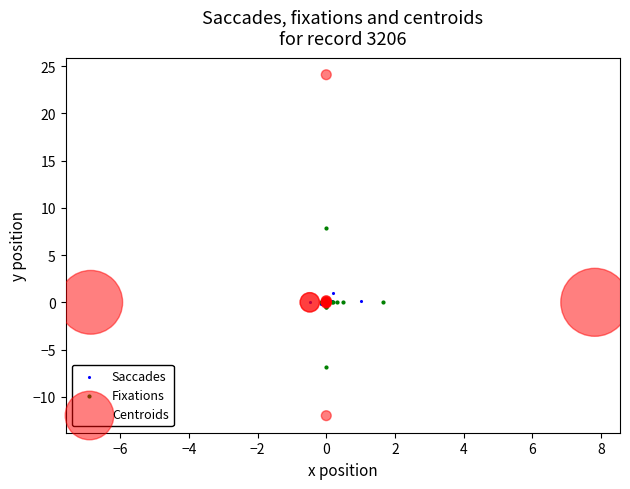

Which series contains the lowest Y value?

Centroids